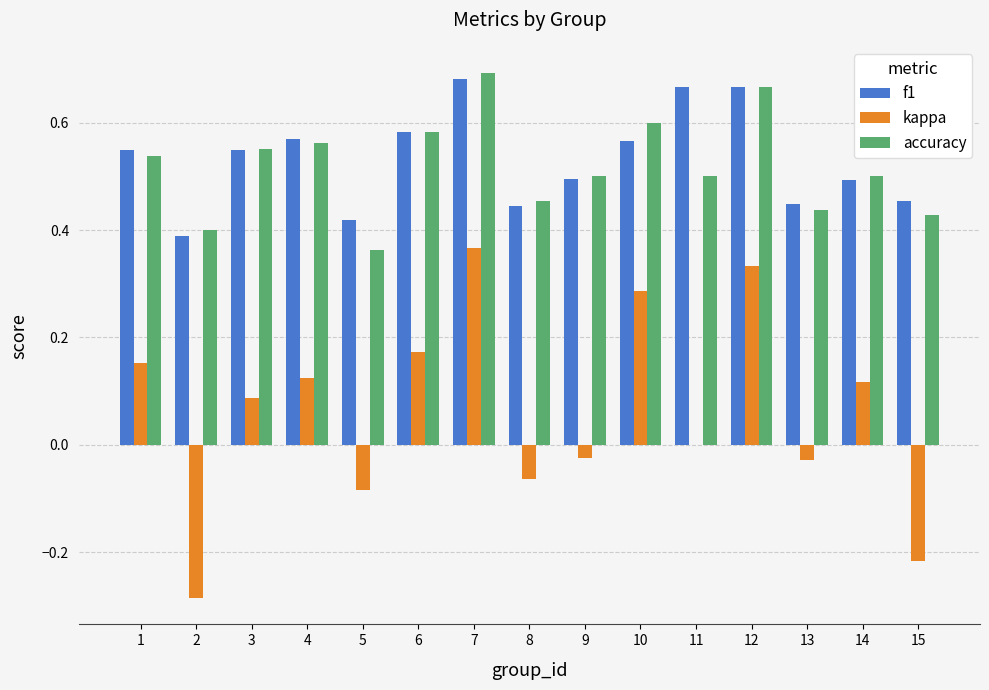

What is the total value across all series at 8?

0.8